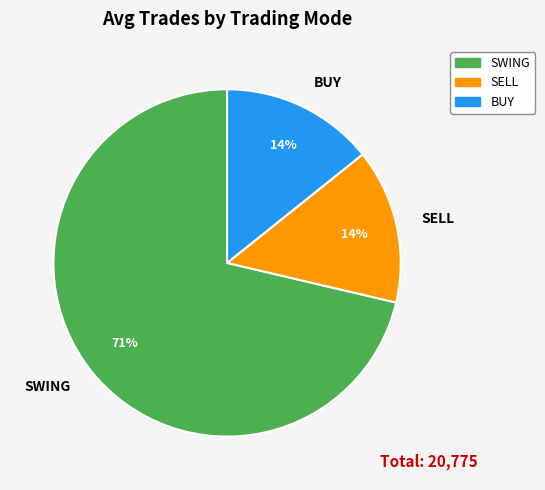

Which slice is the largest?

SWING